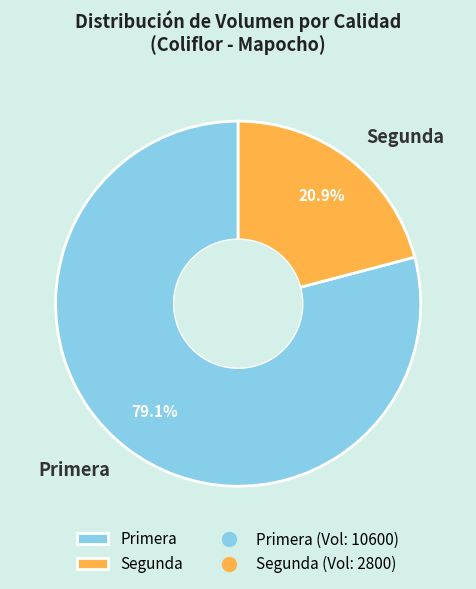

To the nearest percent, what is the difference between the Segunda and Primera slice percentages?

58%